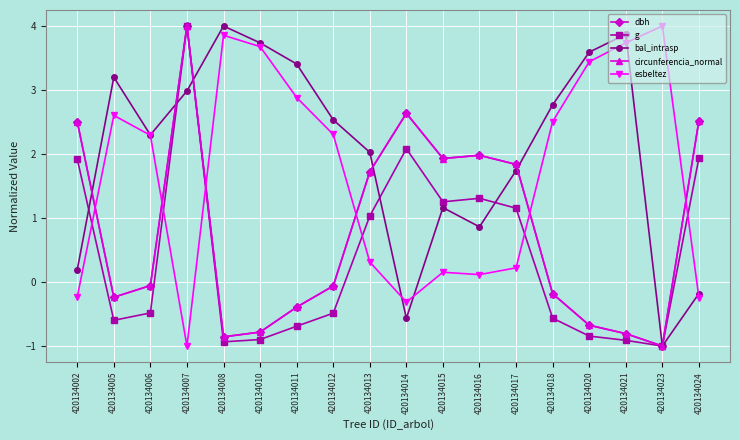

Read the esbeltez value at 420134023.

4.0